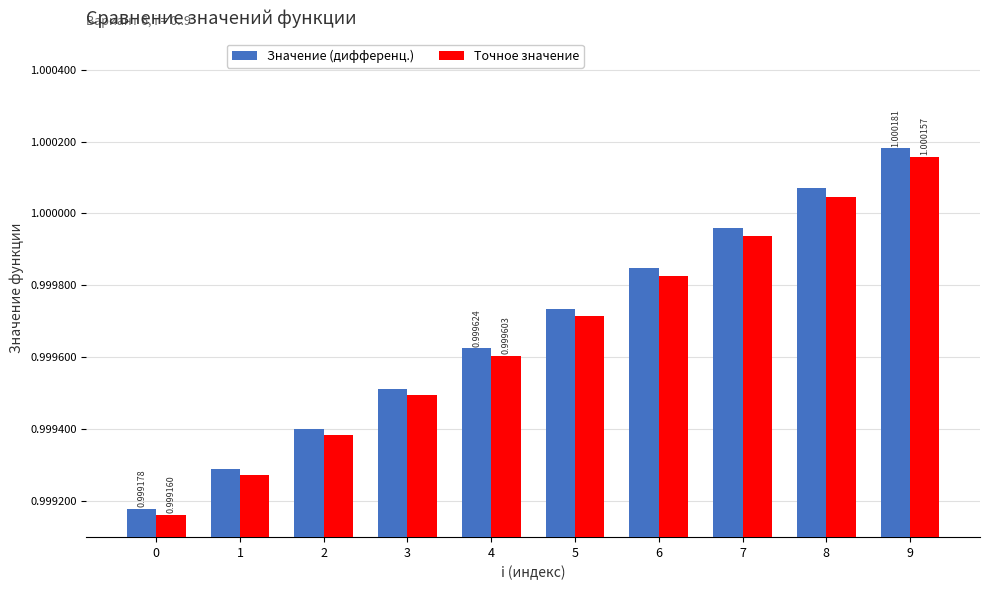

Which series has the largest range (max minus min)?

Значение (дифференц.)